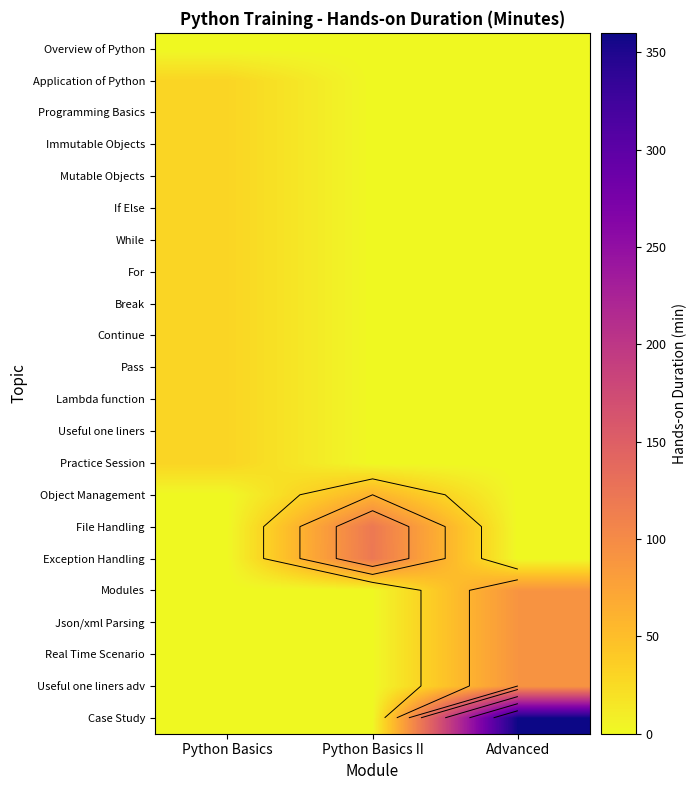

The value of Modules at Advanced is 33. True or false?

False